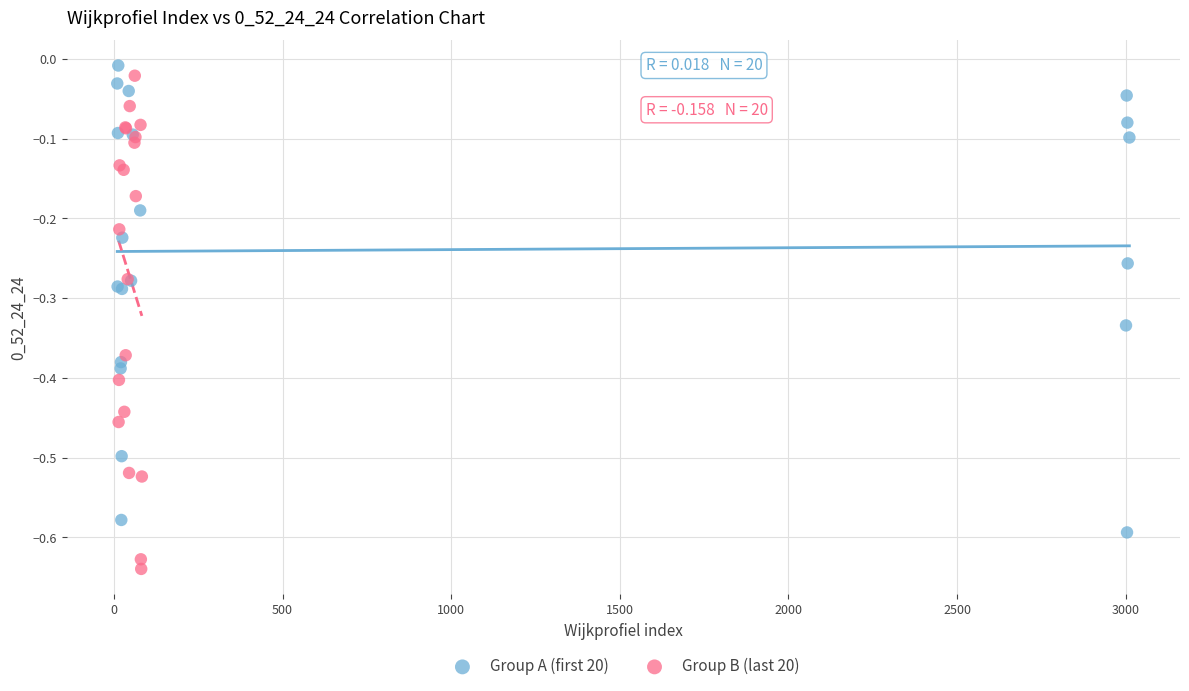

Which series contains the highest Y value?

Group A (first 20)